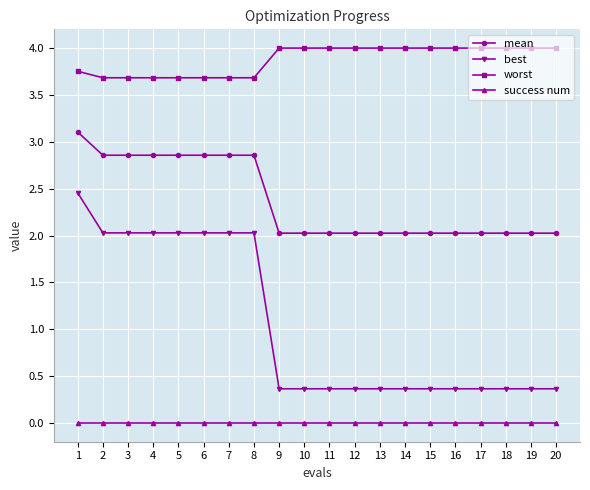

Rank the series by their maximum value, from highest to lowest.

worst, mean, best, success num